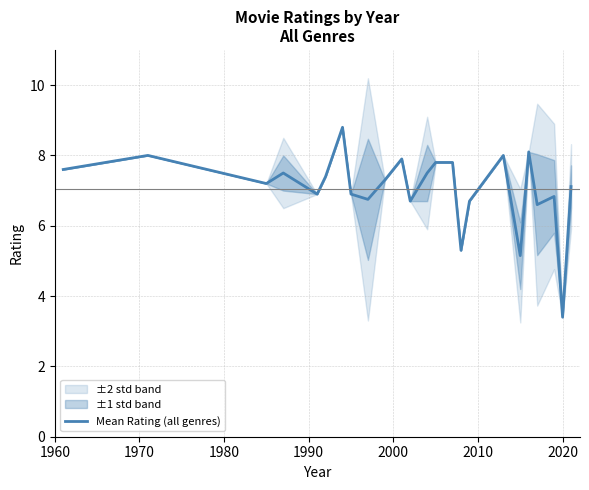

What is the highest value of the Mean Rating (all genres) series?

8.8